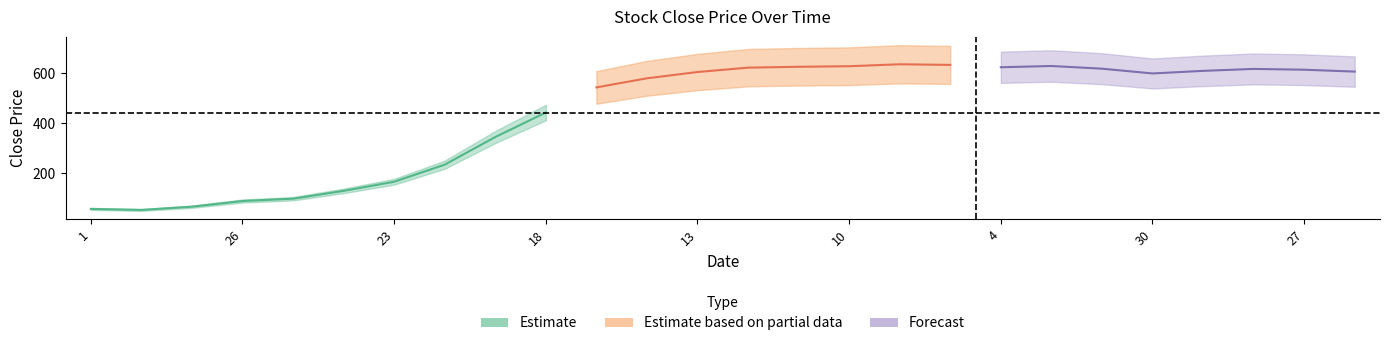

What is the sum of the values at 12 and 24?

753.0